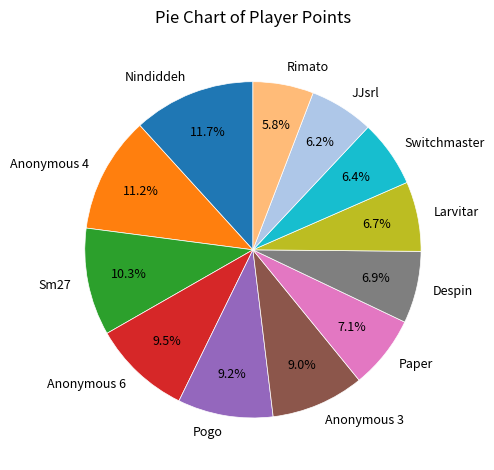

Approximately how many times larger is the value at Rimato compared to Anonymous 6?

0.6